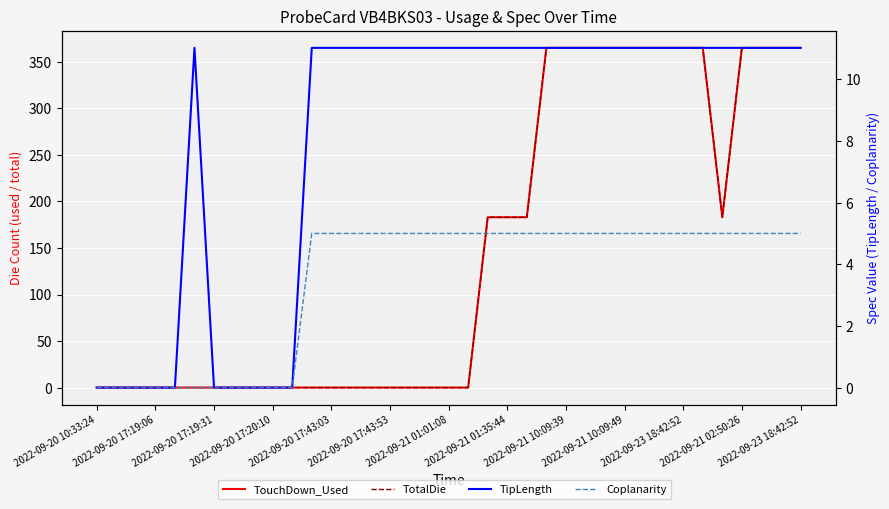

Rank the series at 2022-09-20 10:33:24 from lowest to highest value.

TouchDown_Used, TotalDie, TipLength, Coplanarity